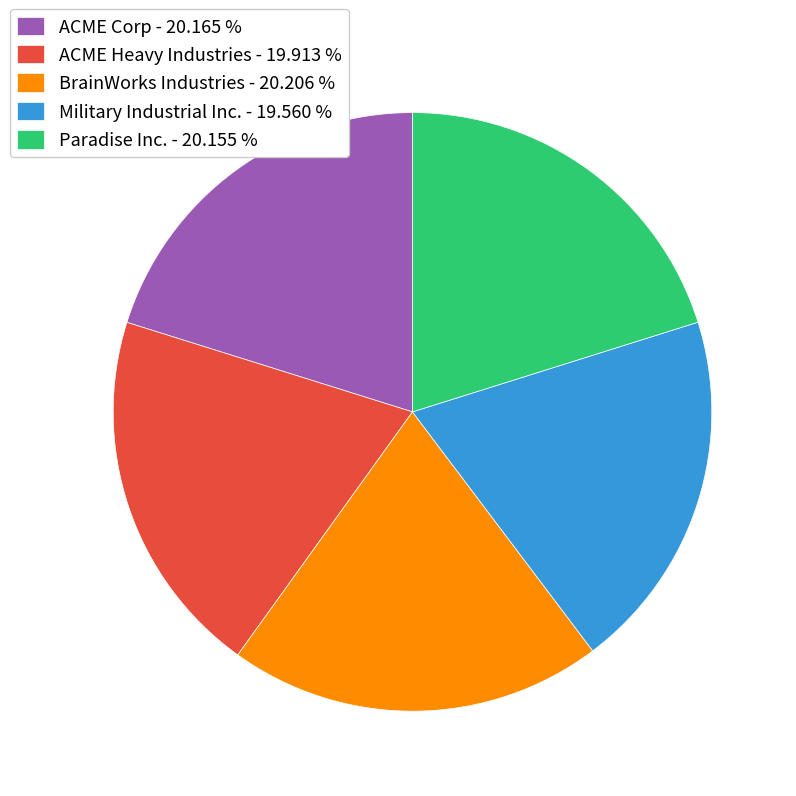

What is the ratio of the value at ACME Corp - 20.165 % to the value at Paradise Inc. - 20.155 %?

1.0